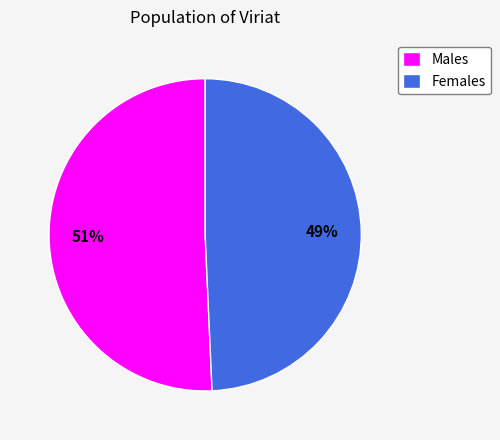

Is the sum of Females and Males greater than half?

Yes